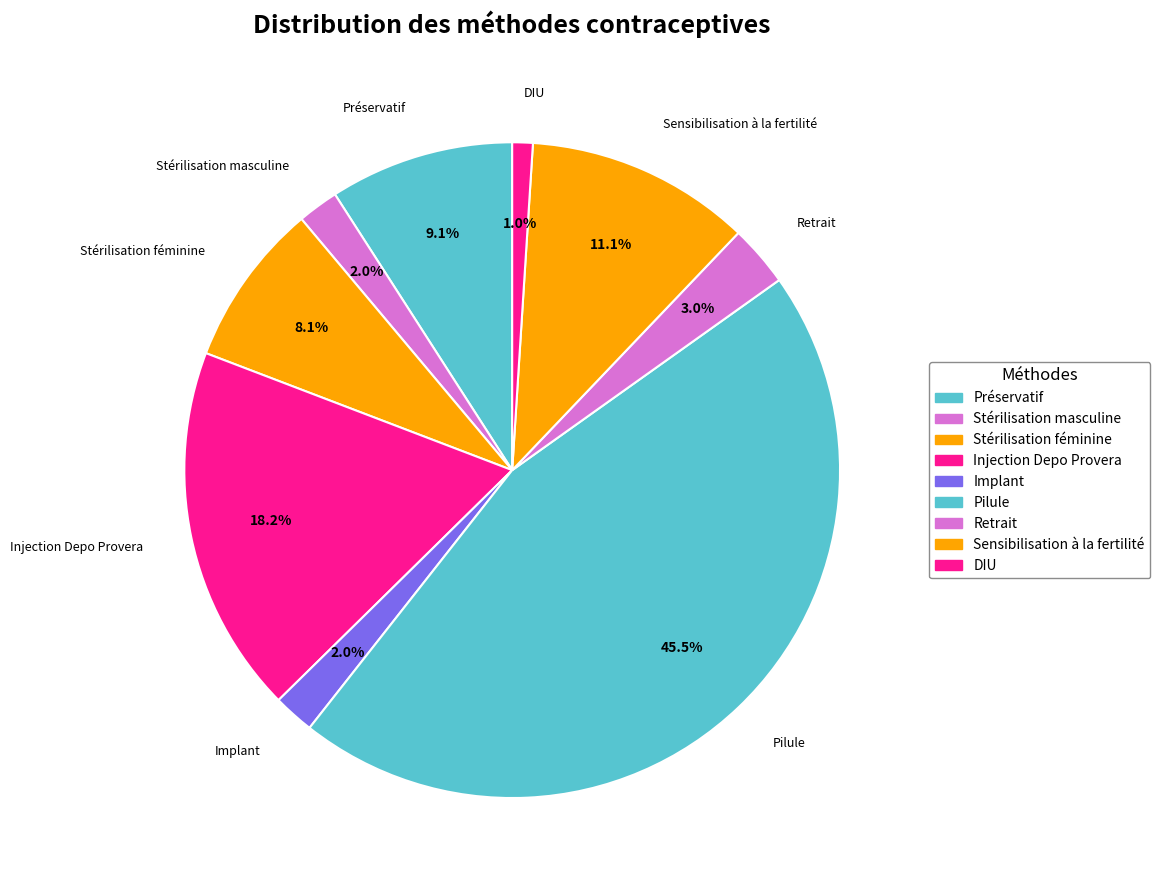

Which category has the smallest portion of the pie?

DIU